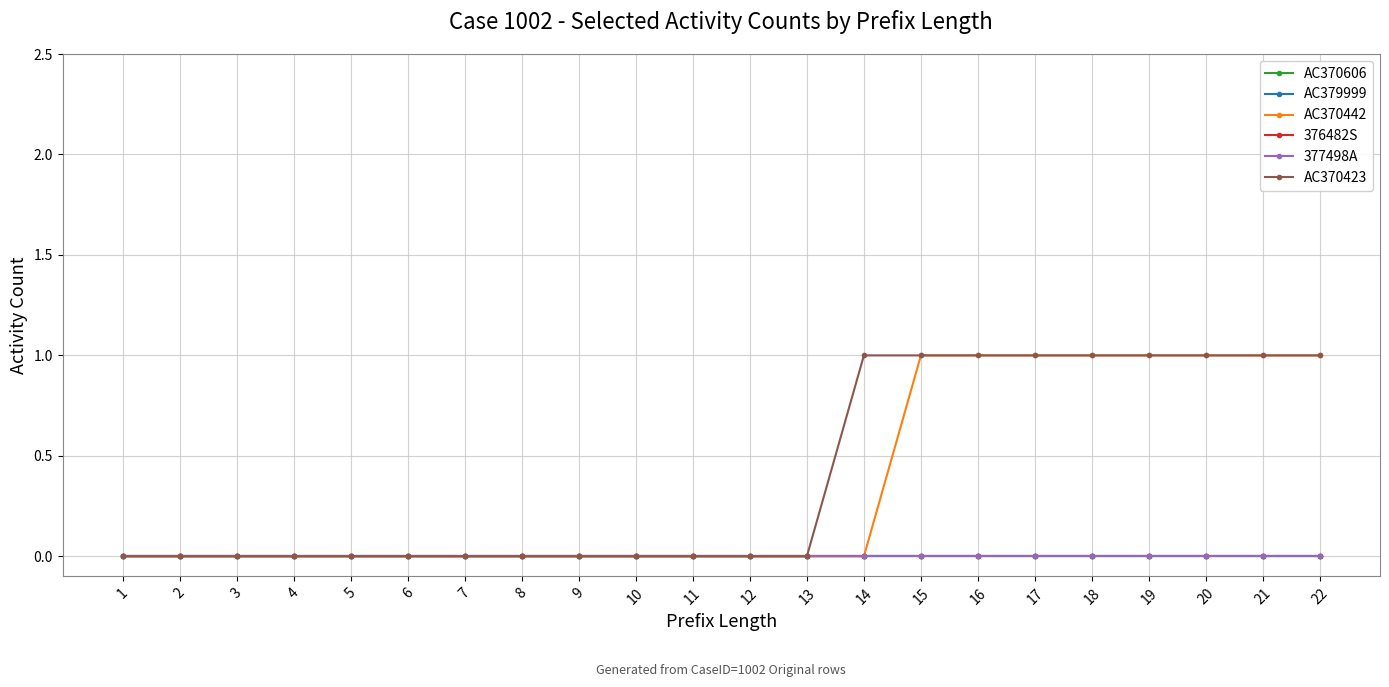

Which series has the largest total across all categories?

AC370423